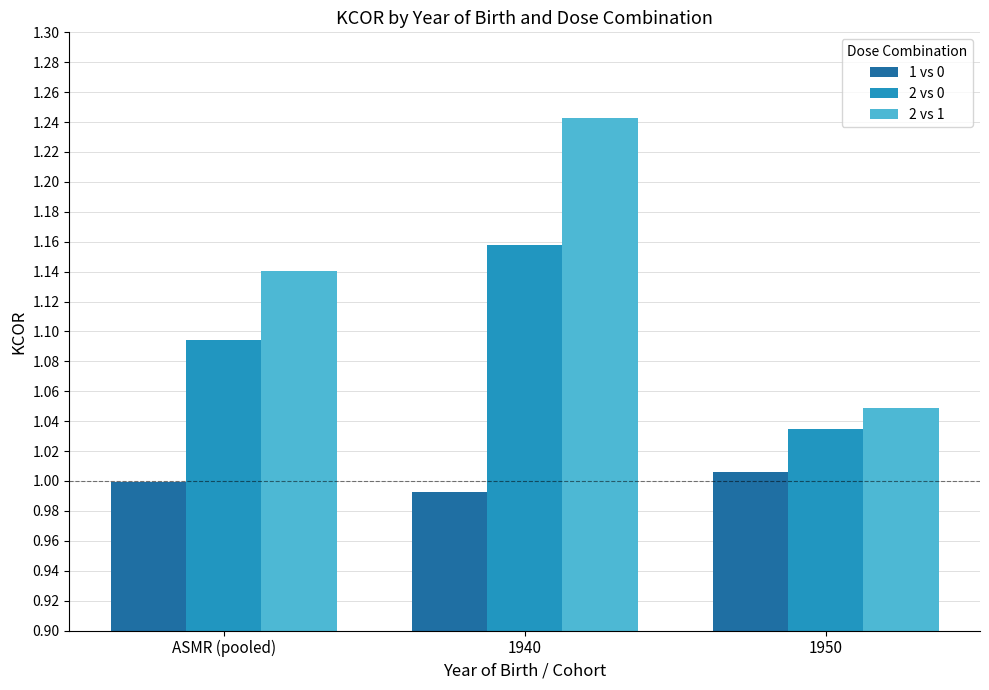

Does the chart contain stacked bars?

No